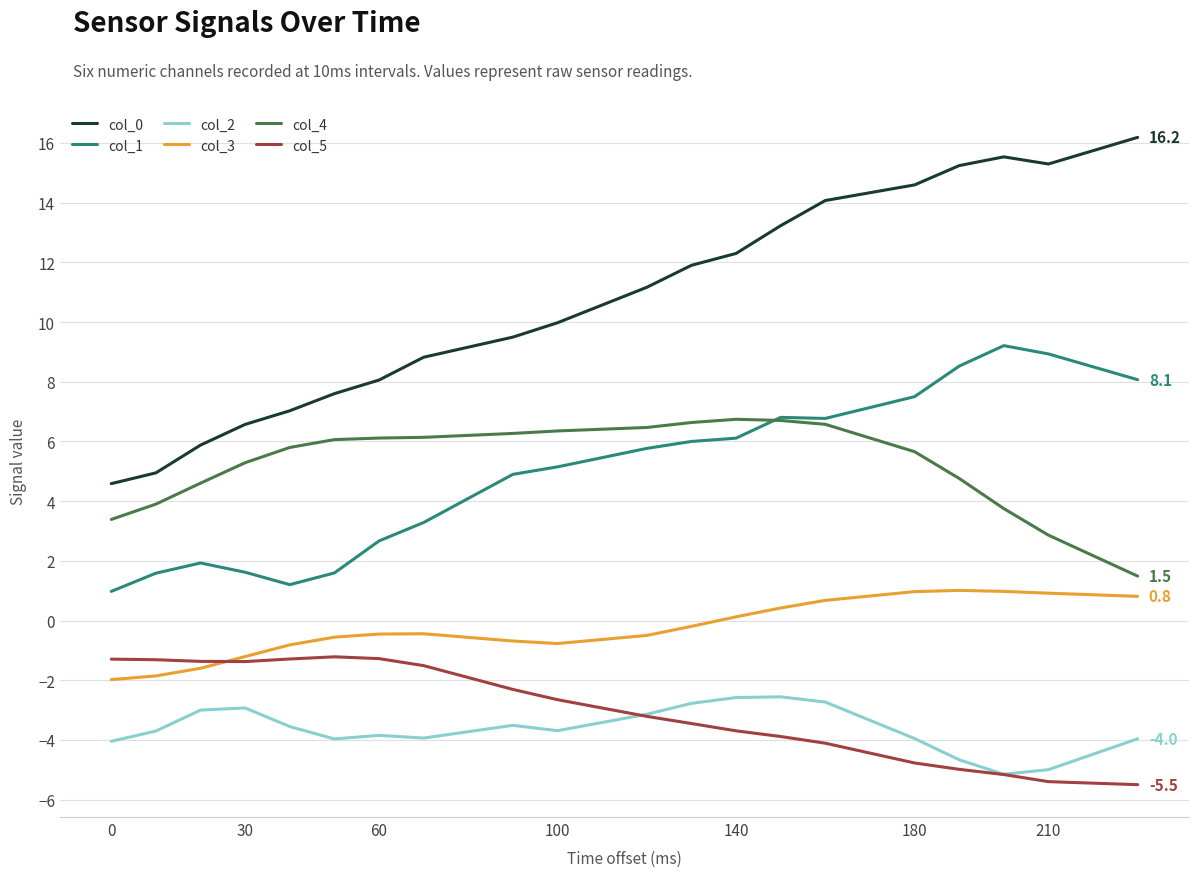

Which series has the largest range (max minus min)?

col_0